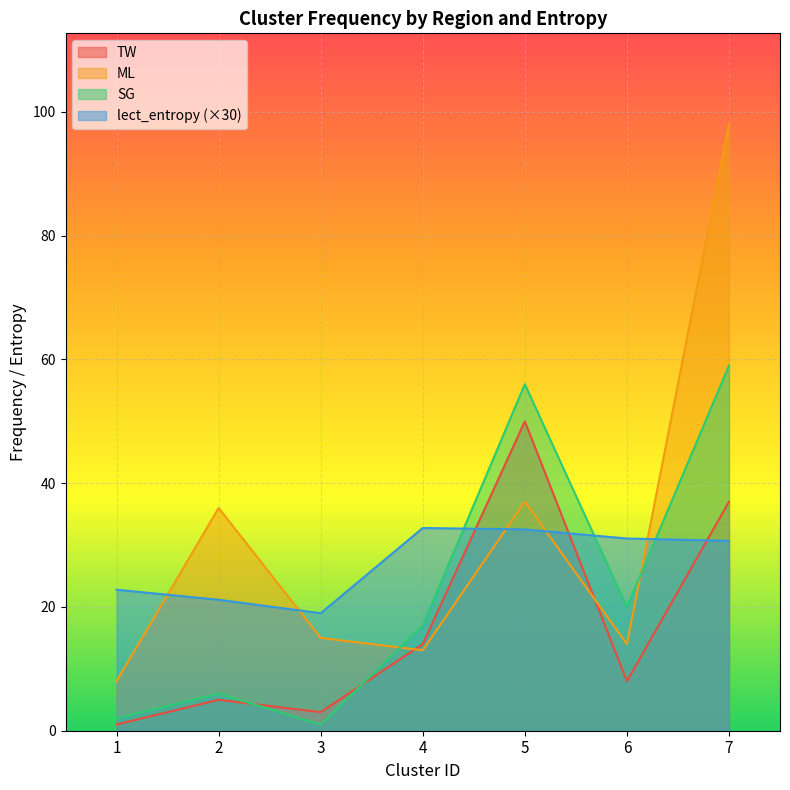

What is the sum of all ML values?

221.0